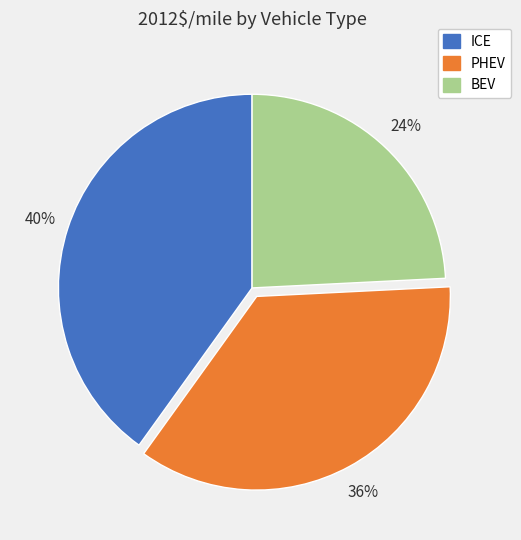

What percentage is the BEV slice, to the nearest percent?

24%